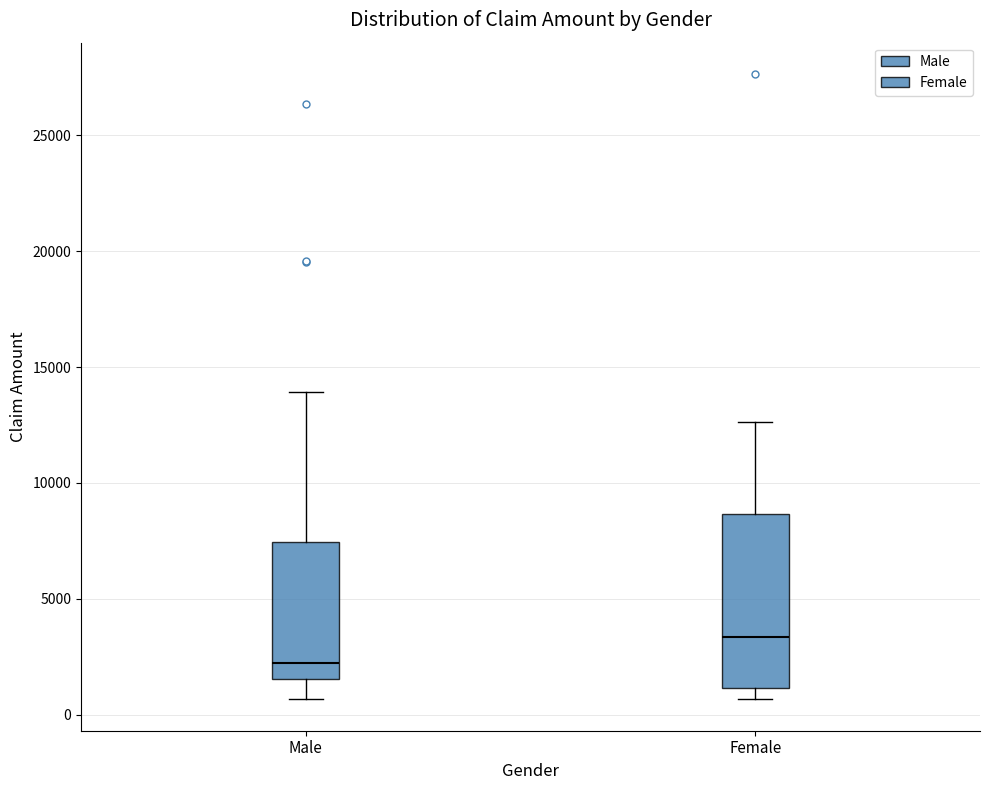

Reading left to right, transcribe this box plot: for each box, give where its median line is, the range the box spans, and where its two whiskers end, as read against the y-axis. The values are not printed on the chart, so give them approximately, as read against the axis.

Male: median 2000, box 1500 to 7500, whiskers 500 to 14000
Female: median 3500, box 1000 to 8500, whiskers 500 to 12500